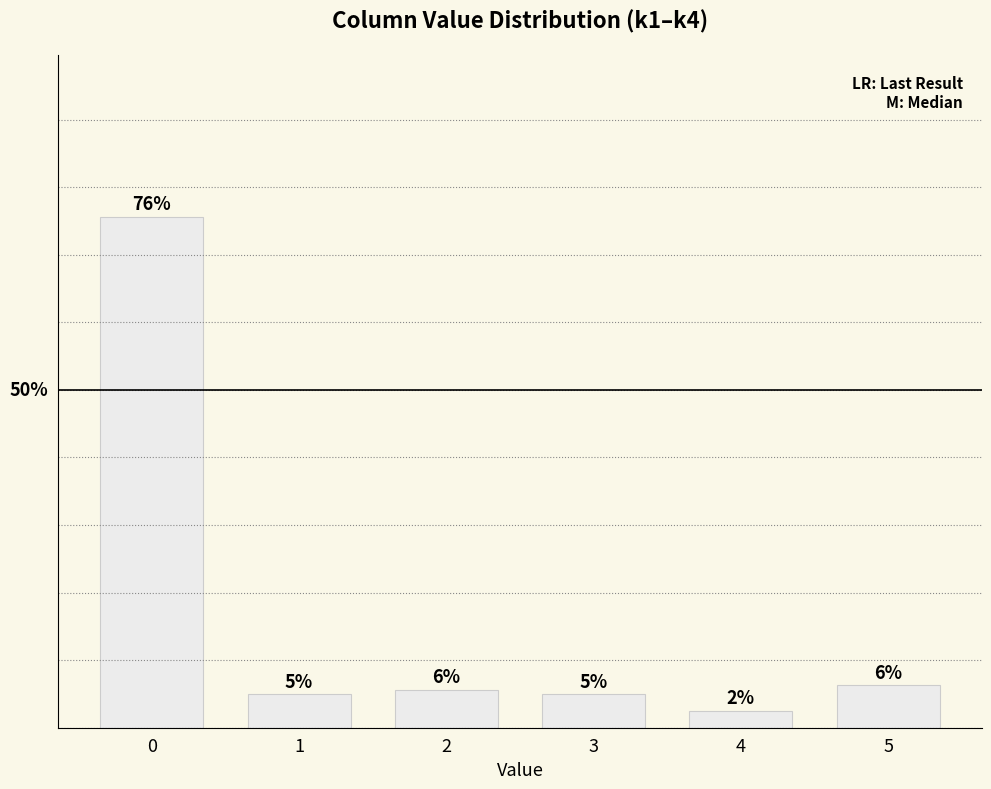

Are the bars horizontal?

No